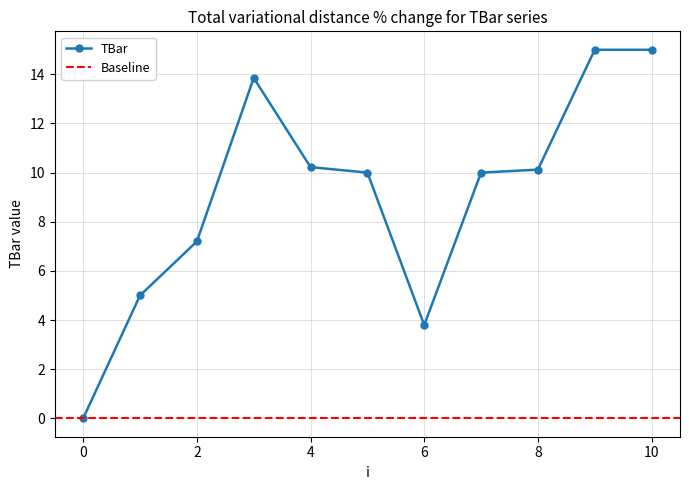

Rank the categories by value from highest to lowest.

9, 10, 3, 4, 8, 5, 7, 2, 1, 6, 0